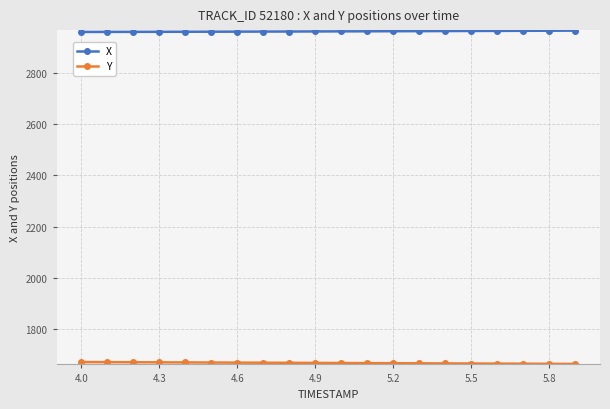

How many categories are shown in the chart?

20